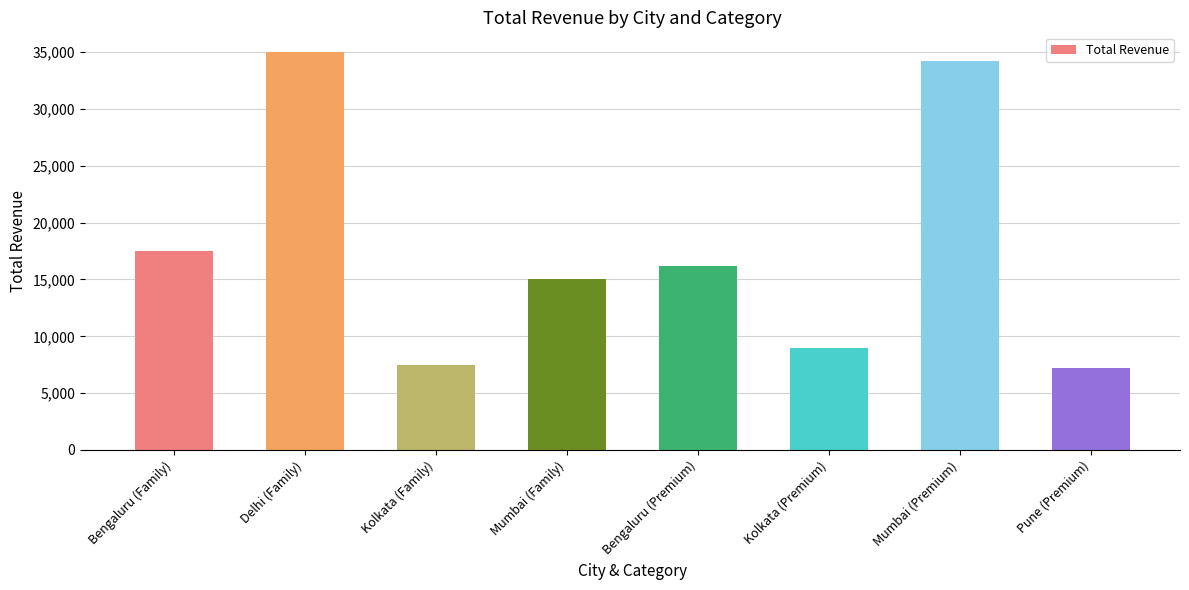

Rank the categories by value from lowest to highest.

Pune (Premium), Kolkata (Family), Kolkata (Premium), Mumbai (Family), Bengaluru (Premium), Bengaluru (Family), Mumbai (Premium), Delhi (Family)